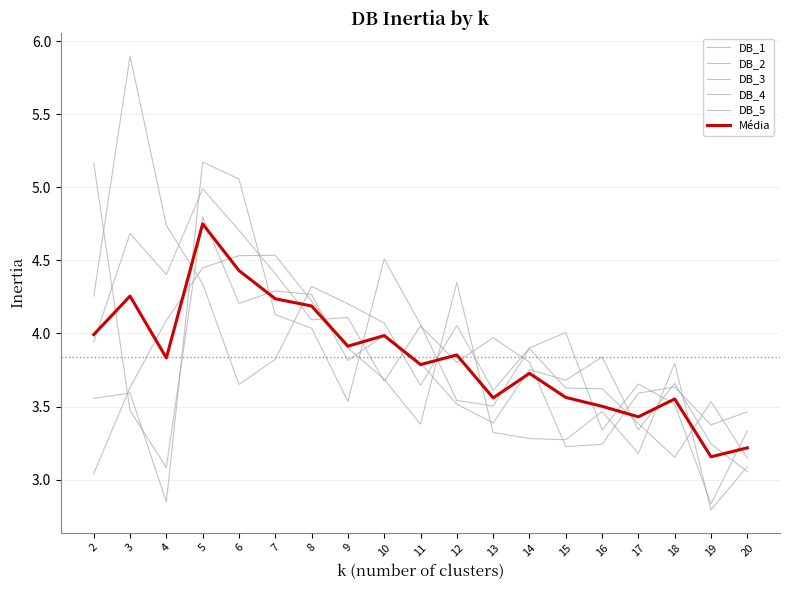

How many times do DB_3 and DB_4 cross each other?

9